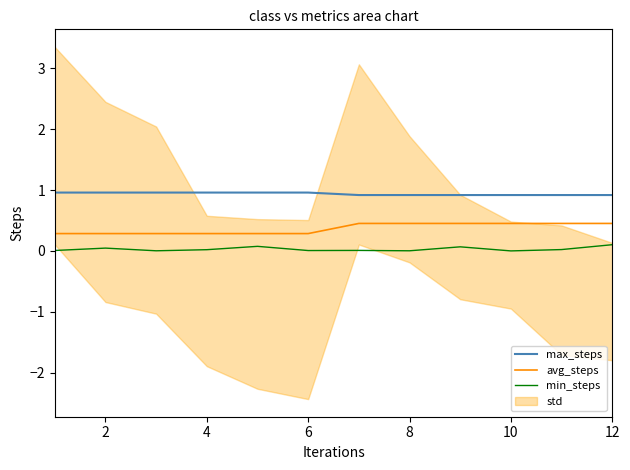

The value of avg_steps at 11 is 0.5. True or false?

True